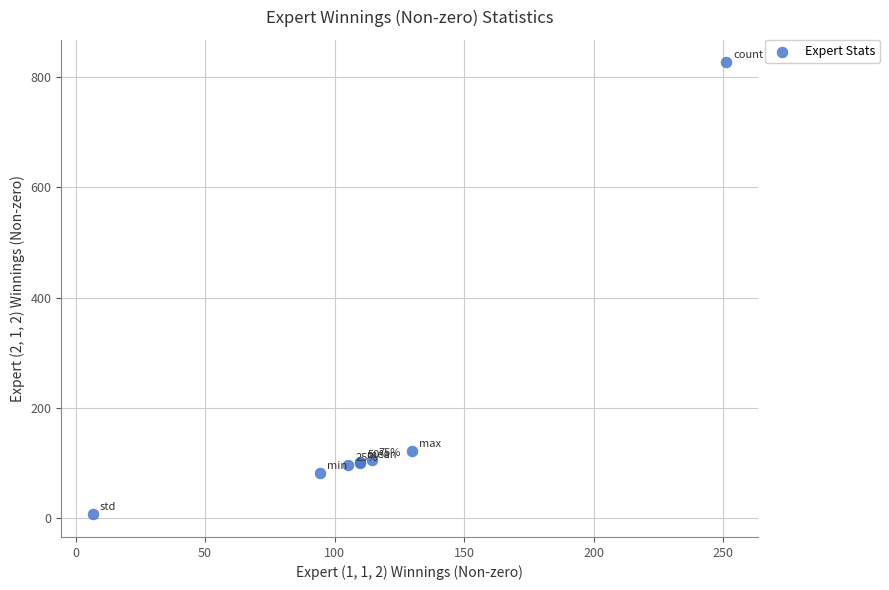

What Y value in the scatter plot is closest to 416?

120.5